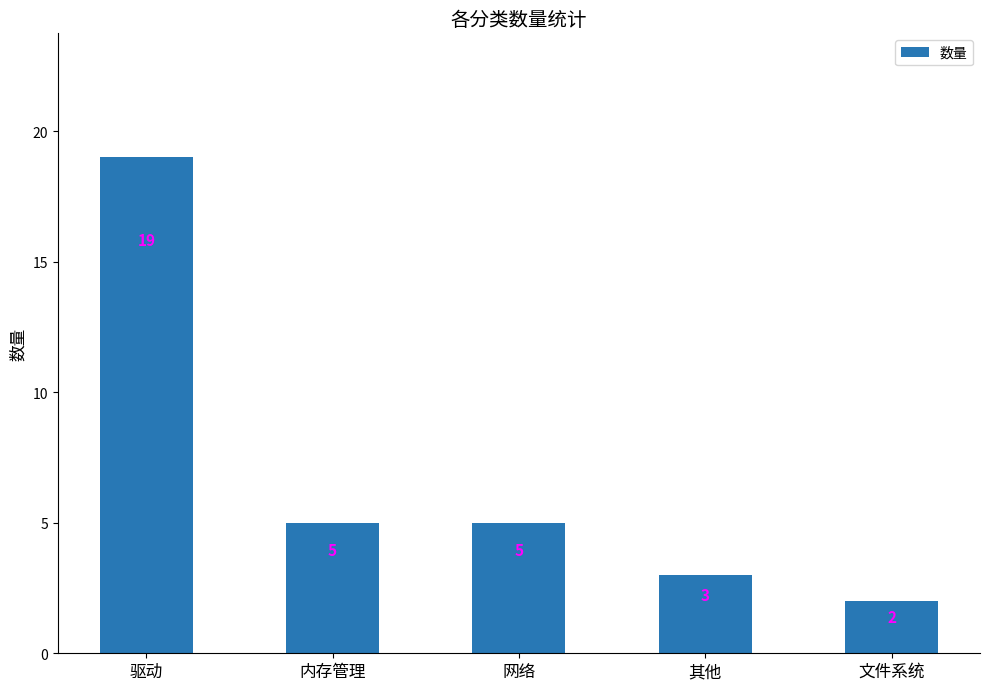

How many series are shown in this chart?

1